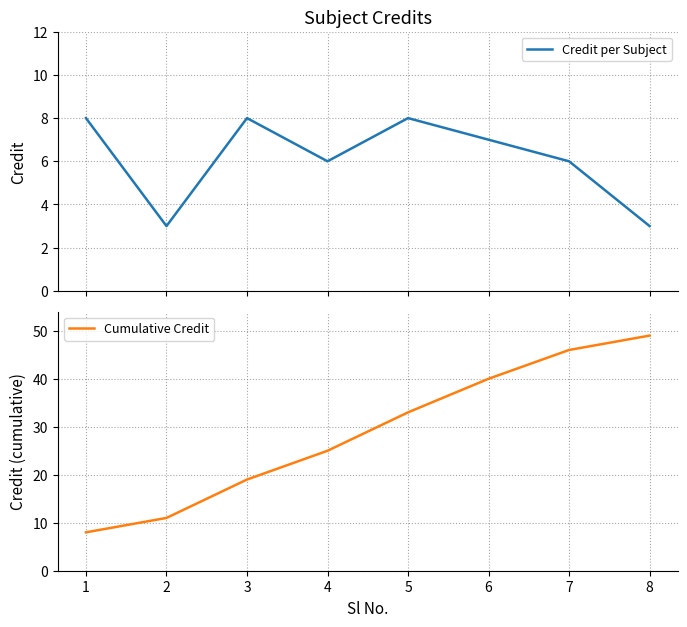

What is the value of the Cumulative Credit point at the 2nd from the left?

11